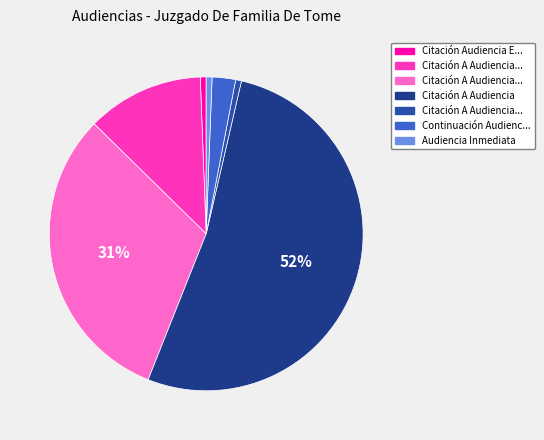

To the nearest percent, what is the average slice percentage?

14%